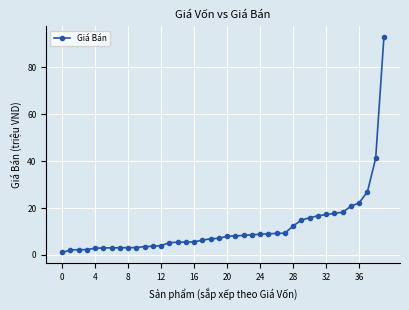

Does the chart have visible grid lines?

Yes